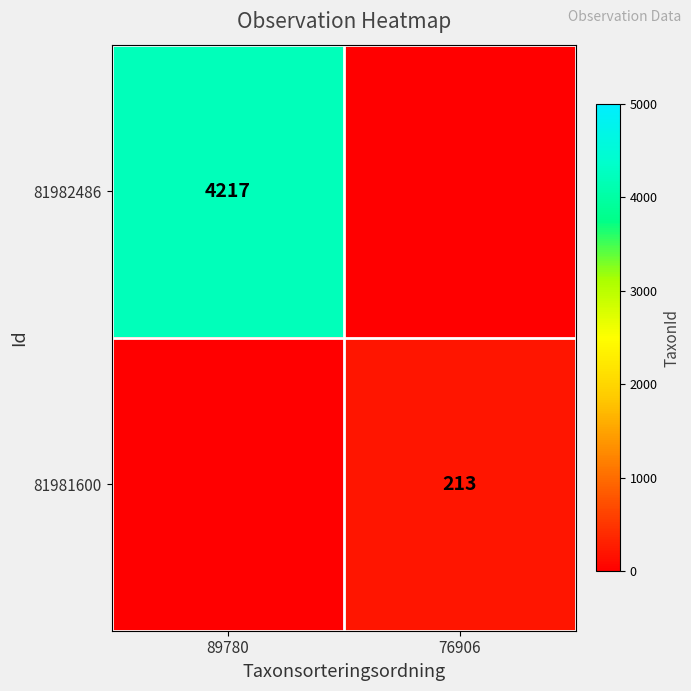

True or false: 81981600 has a value of 213 at 76906.

True